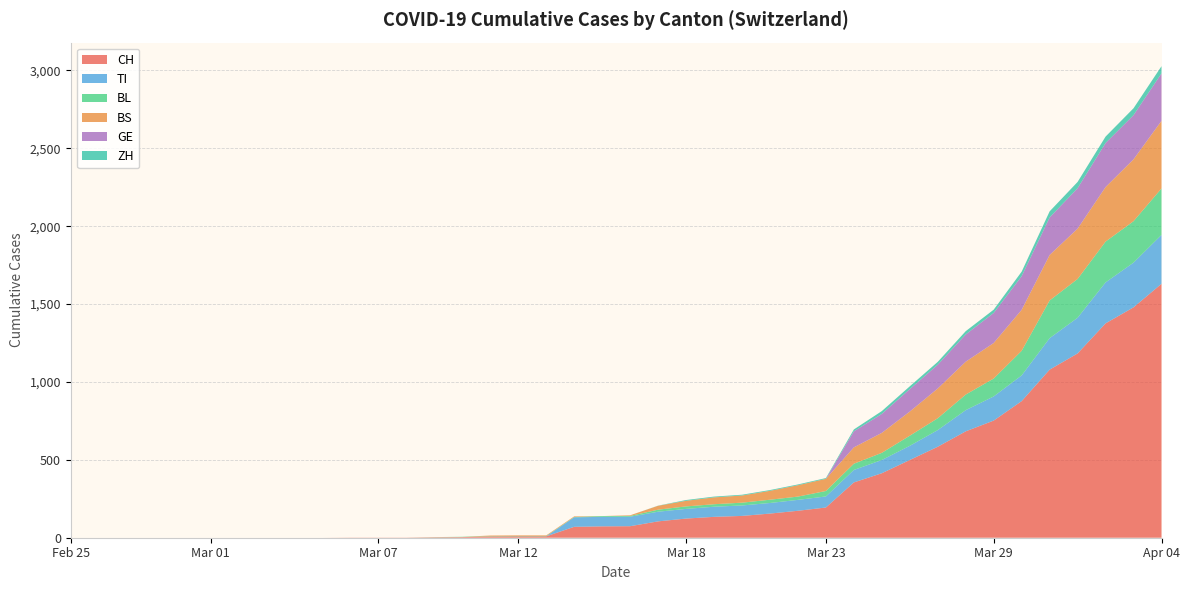

Reading left to right, extract all data points from this chart.

CH: 0	0	0	0	0	0	0	0	0	0	1	1	1	3	4	8	9	9	70	73	74	105	123	134	140	155	173	194	355	414	499	584	683	752	877	1079	1183	1376	1479	1630
TI: 0	0	0	0	0	0	0	0	0	0	0	0	0	0	0	0	0	0	61	61	61	62	62	65	67	68	70	71	80	85	91	107	136	155	165	202	229	263	287	314
BL: 0	0	0	0	0	0	0	0	0	0	0	0	0	1	2	2	2	2	2	5	5	13	16	16	18	21	21	35	40	46	65	76	100	115	158	242	249	262	266	298
BS: 0	0	0	0	0	0	0	0	0	0	0	0	0	0	0	4	4	4	4	0	4	25	36	44	46	57	73	78	105	128	155	191	211	228	263	292	323	350	397	434
GE: 0	0	0	0	0	0	0	0	0	0	0	0	0	0	0	0	0	0	0	0	0	0	0	0	0	0	0	0	103	122	144	153	175	193	216	241	260	283	284	305
ZH: 0	0	0	0	0	0	0	0	0	0	0	0	0	0	0	0	0	0	0	0	0	1	5	5	5	5	5	5	12	18	18	18	21	21	29	39	40	41	44	46